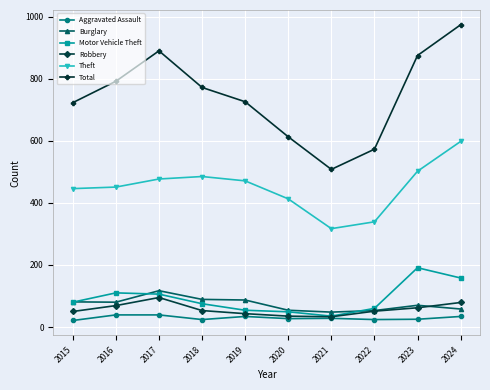

What is the value of the Aggravated Assault point at the 8th from the left?

24